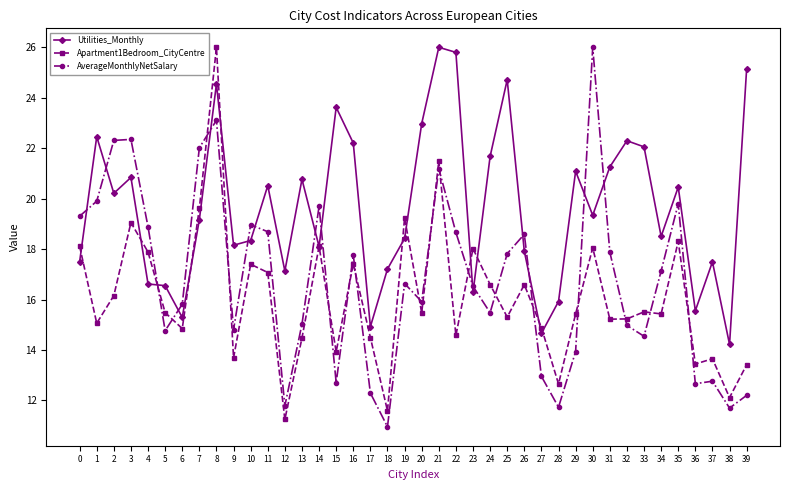

What is the lowest value of the Apartment1Bedroom_CityCentre series?

11.2